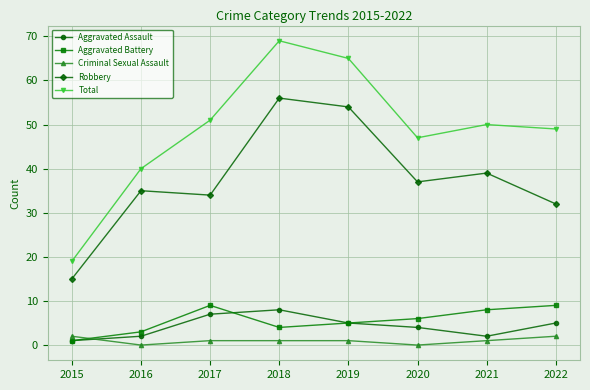

What is the total value across all series at 2019?

130